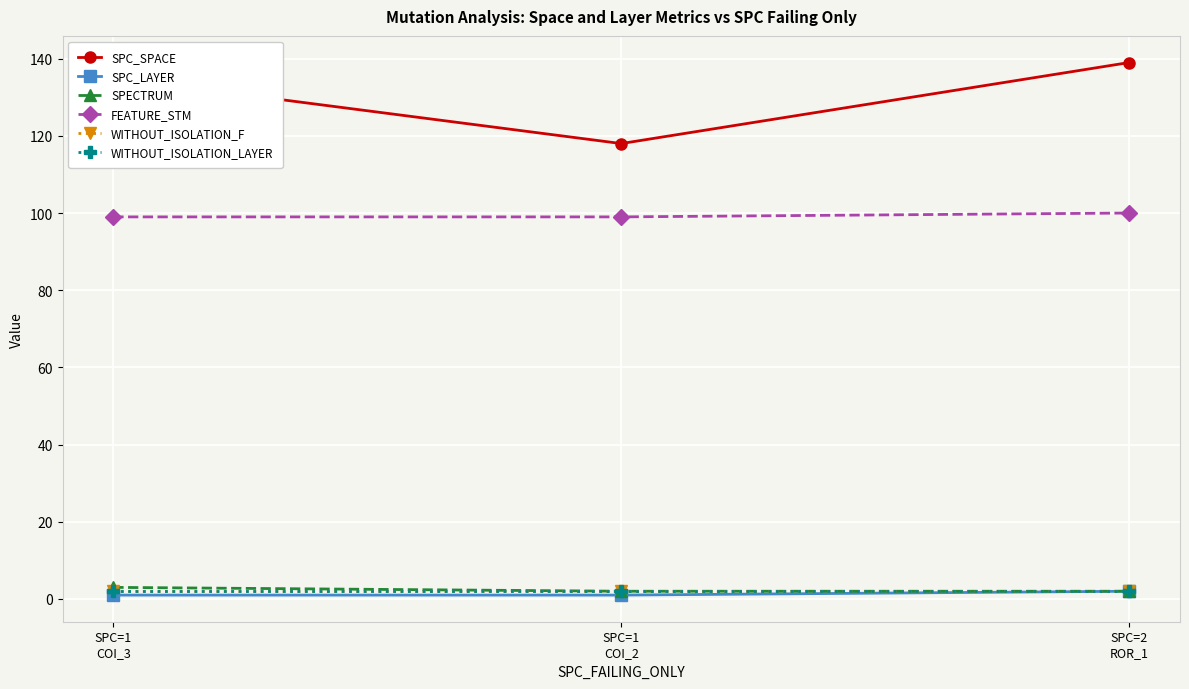

Does the chart display data point markers on the line(s)?

Yes